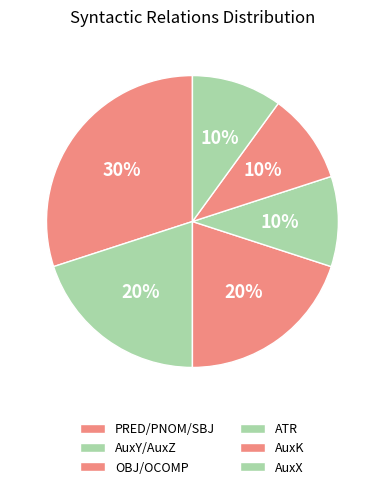

Is AuxX the majority of the pie?

No